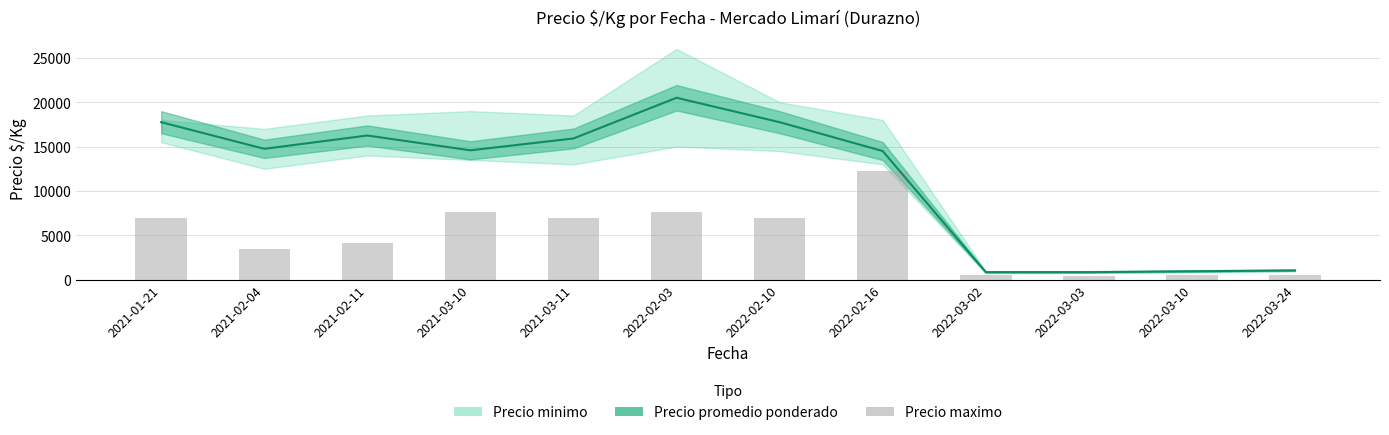

Rank the categories by value from highest to lowest.

2022-02-16, 2021-03-10, 2022-02-03, 2021-01-21, 2021-03-11, 2022-02-10, 2021-02-11, 2021-02-04, 2022-03-02, 2022-03-10, 2022-03-24, 2022-03-03